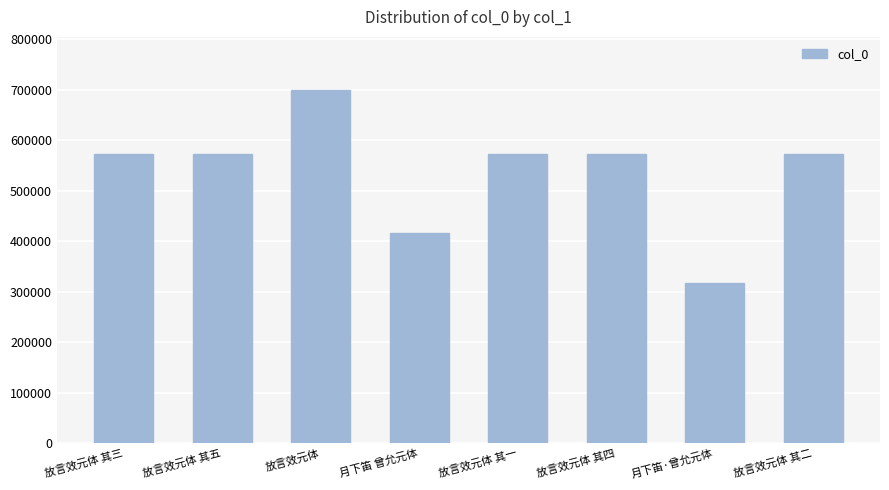

What is the approximate value at 放言效元体 其三, to the nearest 50?

572950